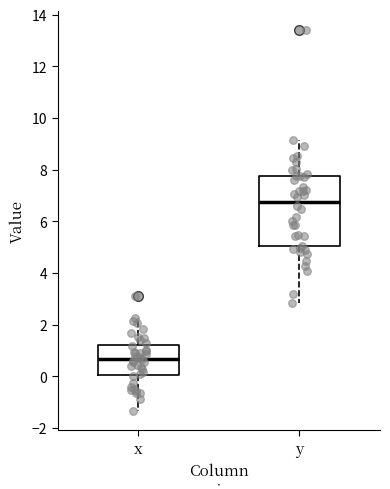

Reading left to right, read every box against the y-axis: the position of its median line, the range the box covers, and the ends of its whiskers. The values are not printed on the chart, so give them approximately, as read against the axis.

x: median 0.6, box 0.0 to 1.2, whiskers -1.4 to 2.2
y: median 6.8, box 5.0 to 7.8, whiskers 2.8 to 9.2